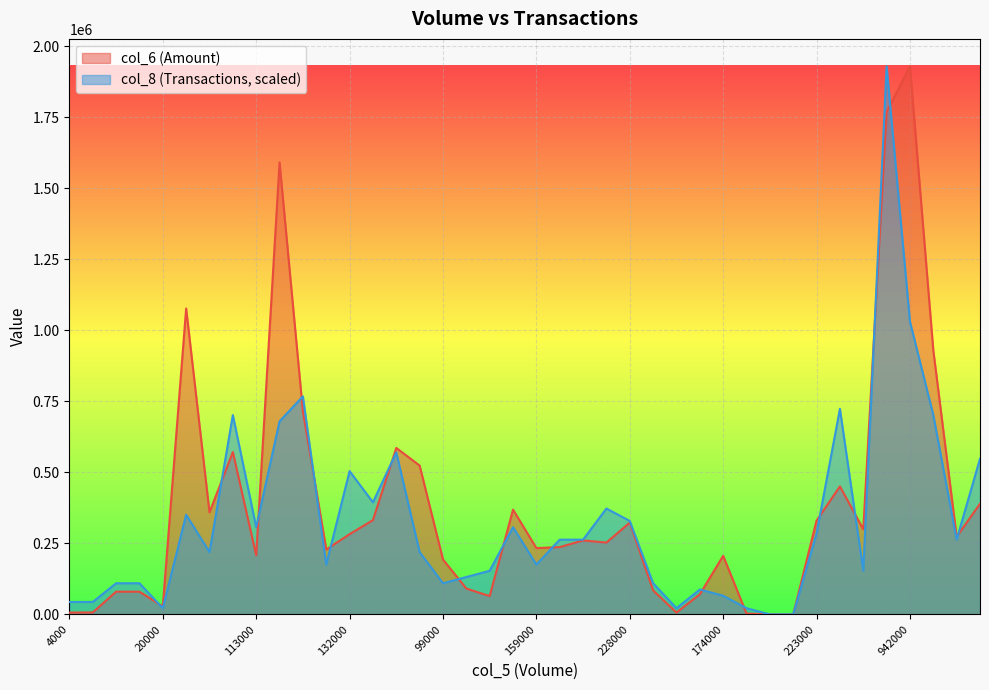

True or false: col_6 and col_8 cross at least once.

True